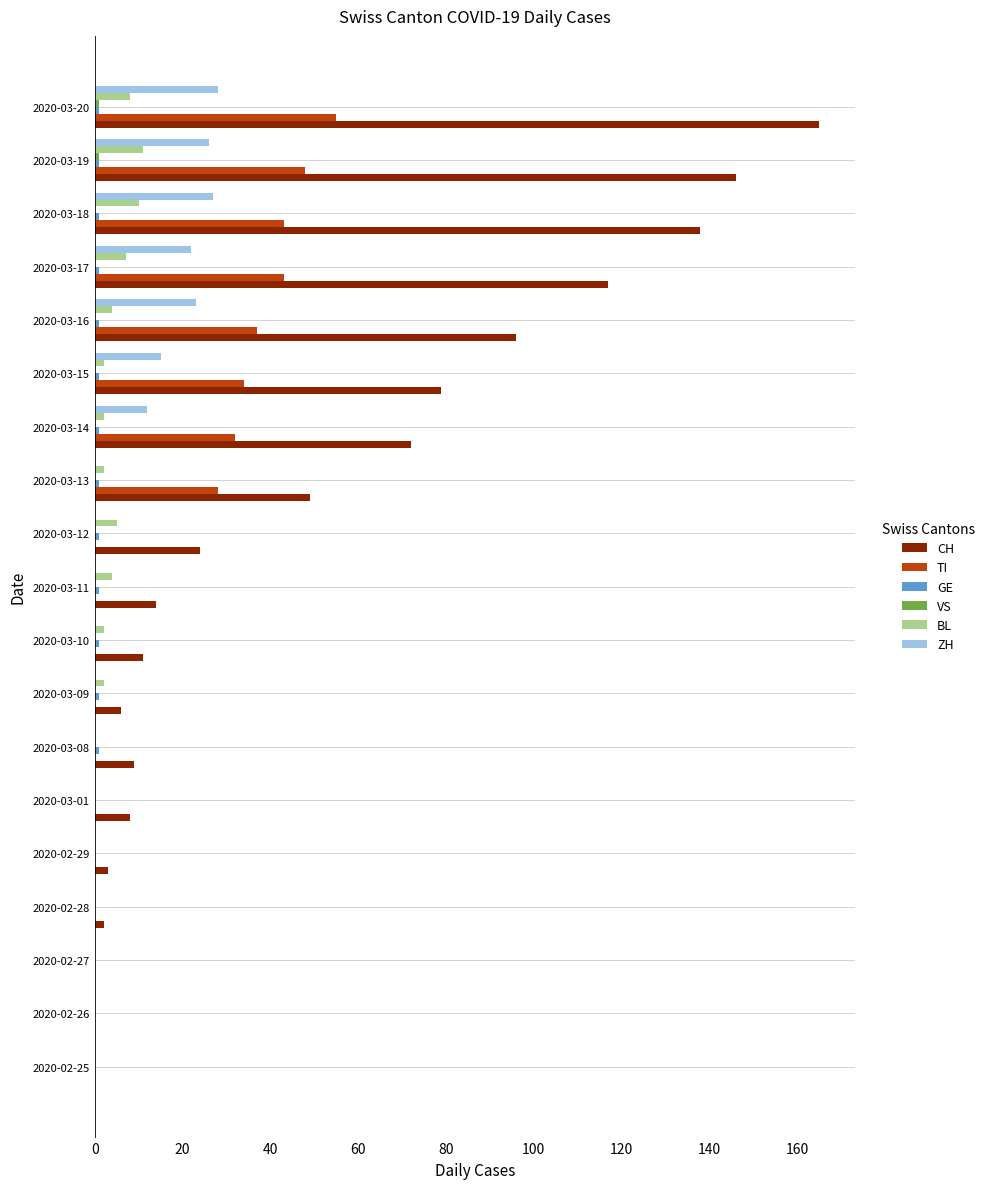

True or false: TI has a value of 53 at 2020-03-14.

False